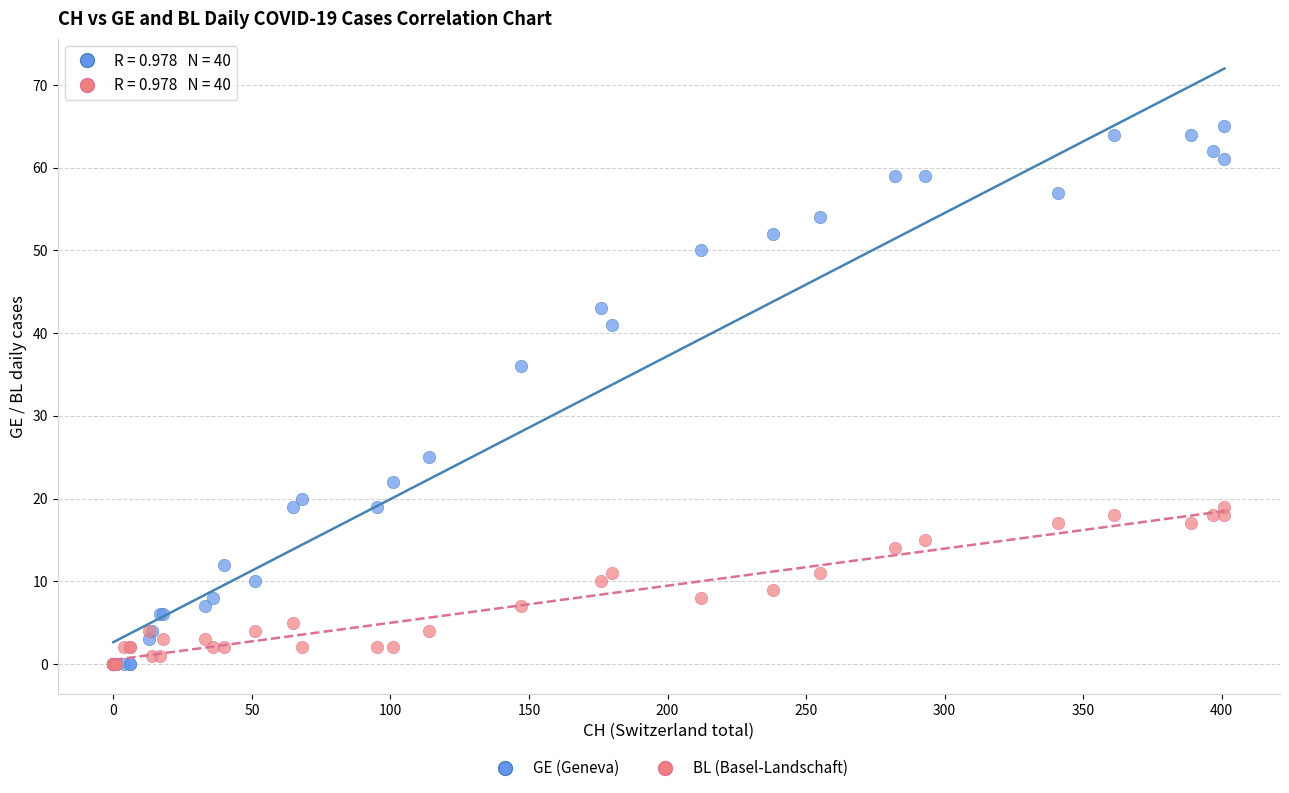

Across all series, what Y value is closest to 32?

36